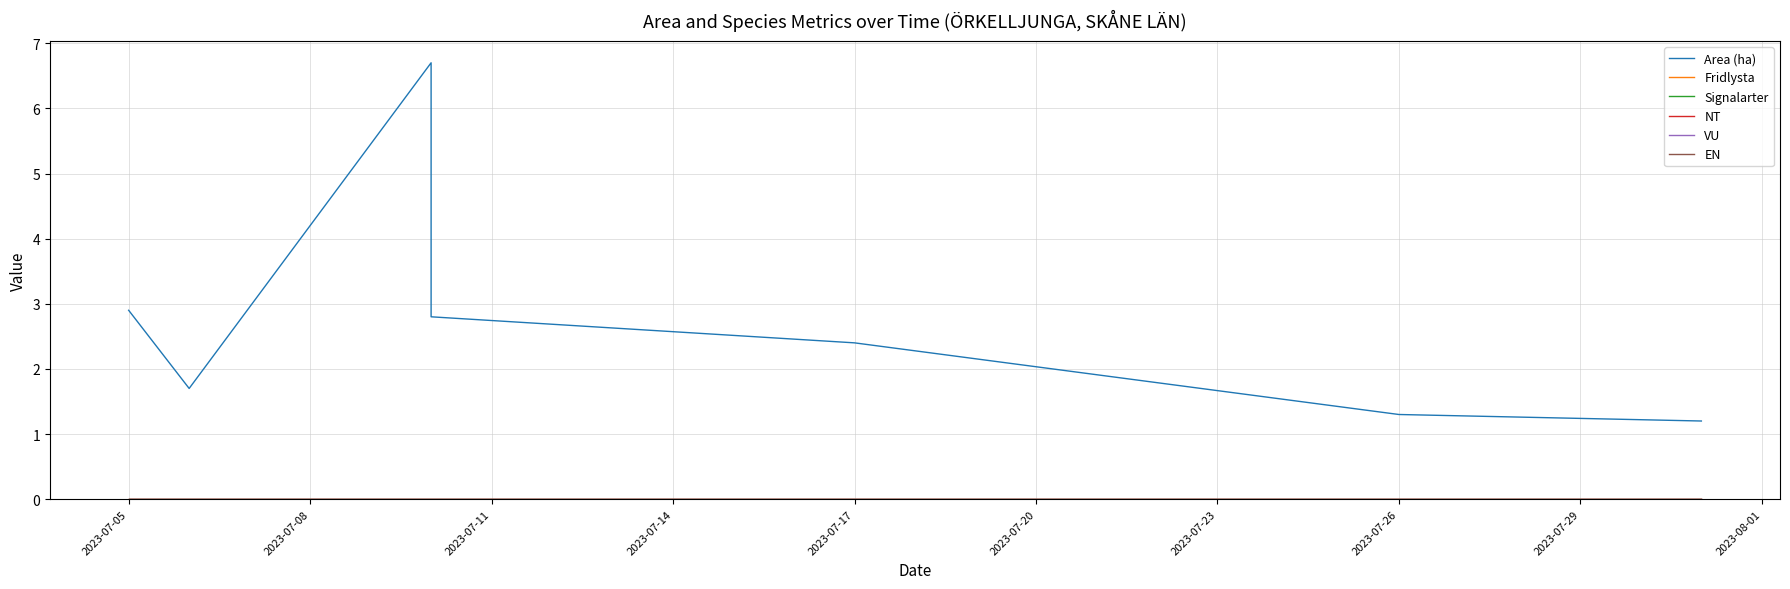

What is the sum of the Area (ha) values at 2023-07-05 and 2023-07-26?

4.2